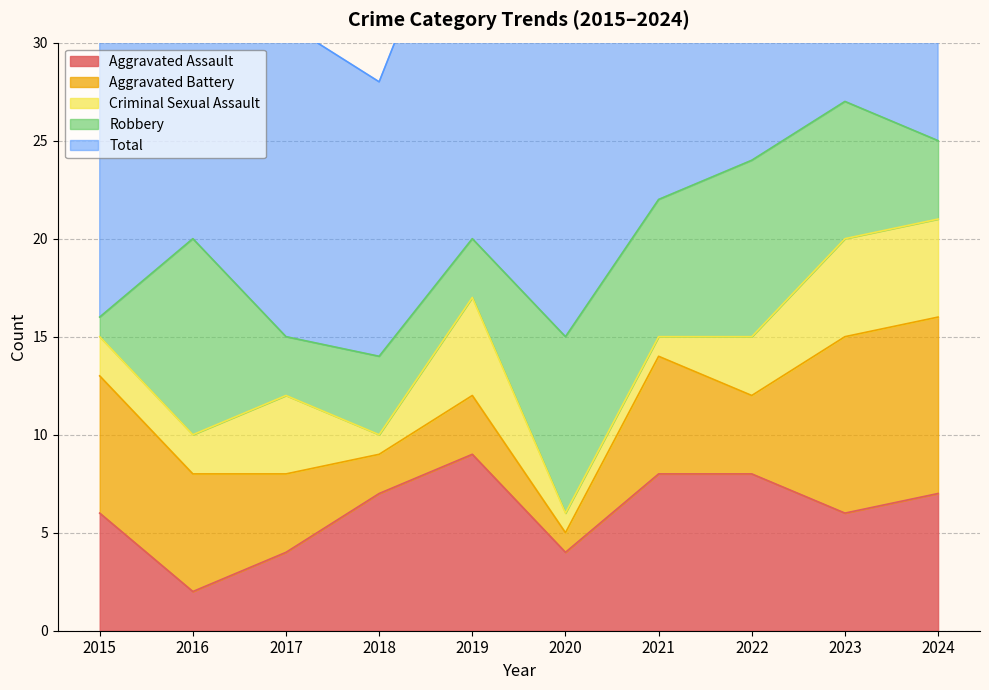

How many lines are shown in the chart?

5